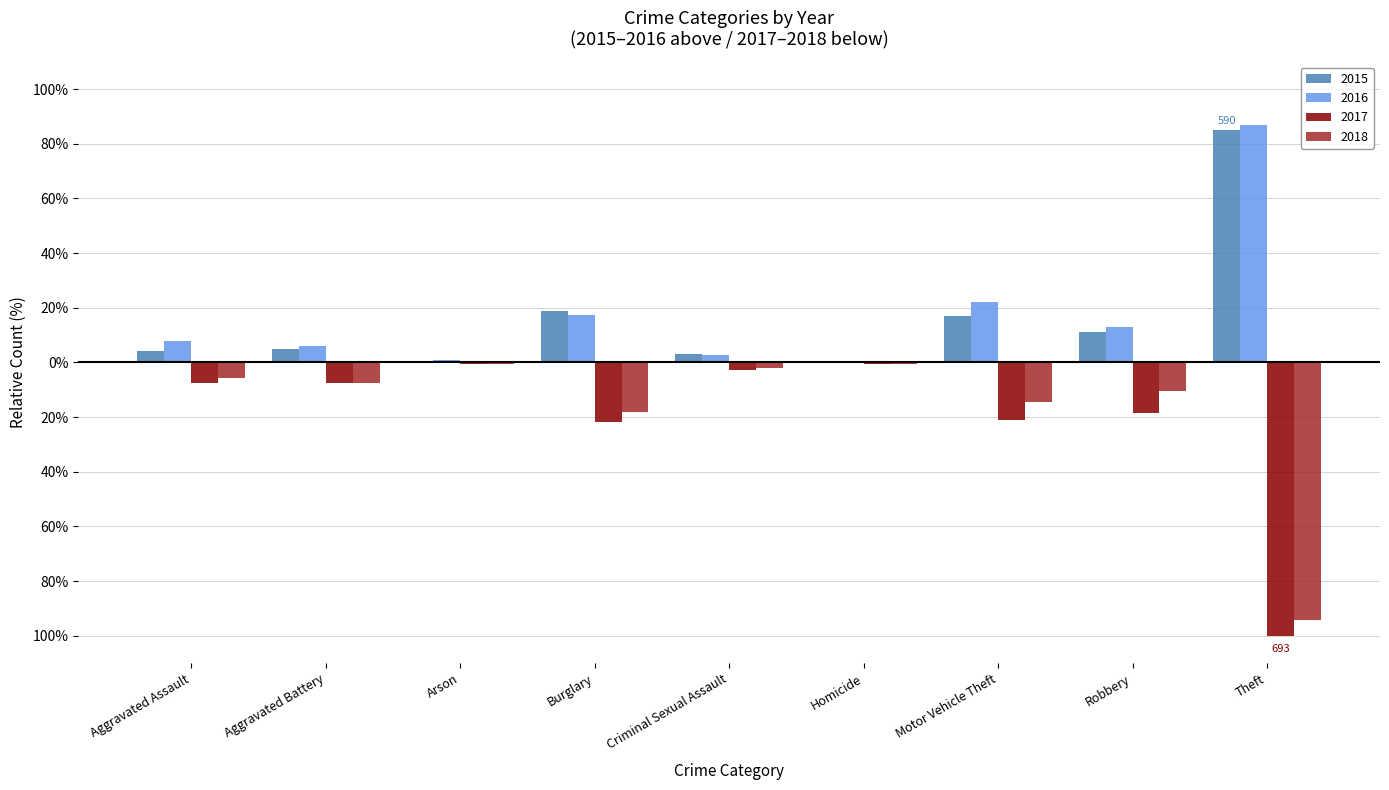

What is the difference between the maximum and minimum values in the 2016 series?

86.6